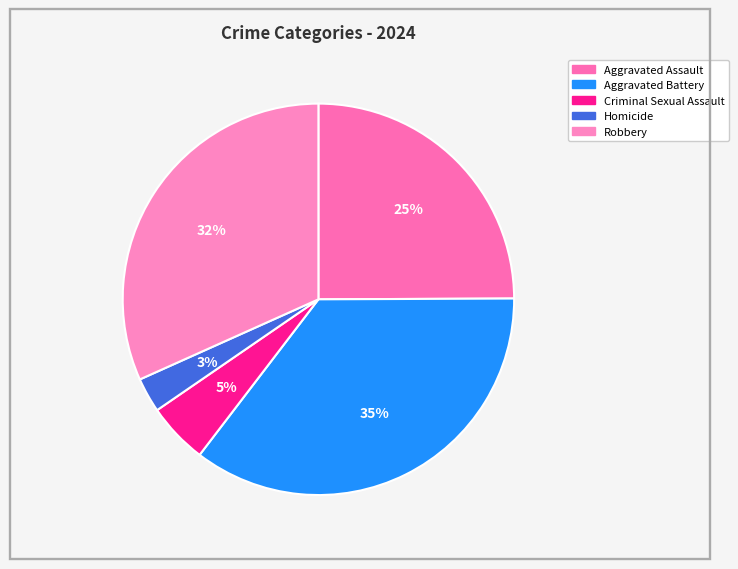

To the nearest percent, what is the difference between the Robbery and Homicide slice percentages?

29%